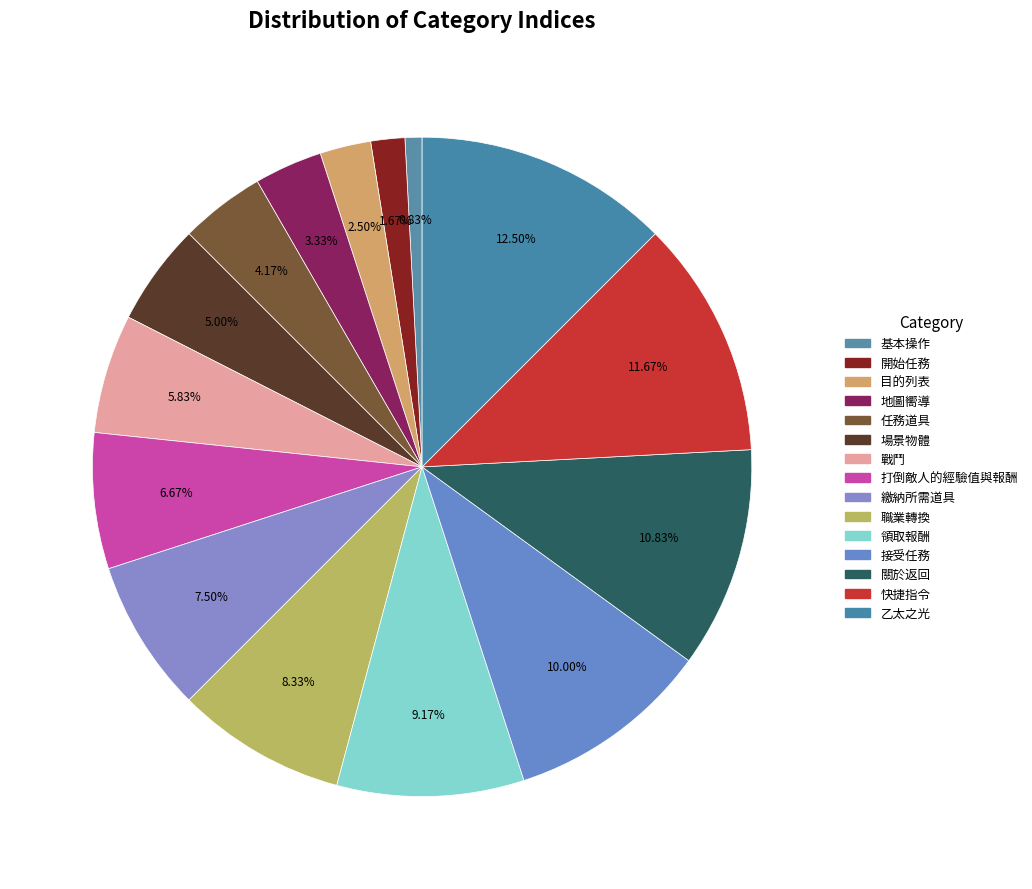

What is the largest slice in the pie chart?

乙太之光